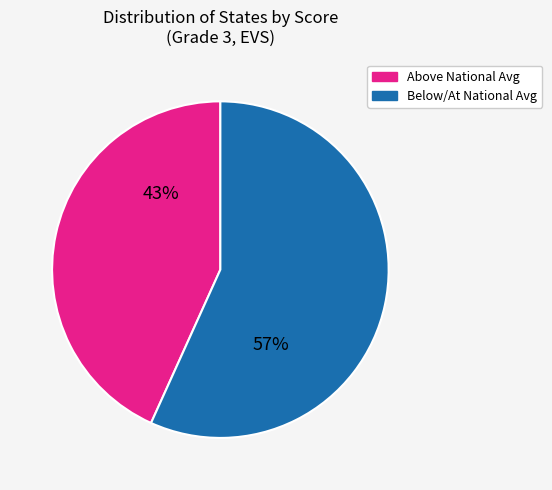

To the nearest percent, what is the difference between the largest and smallest slice percentages?

14%